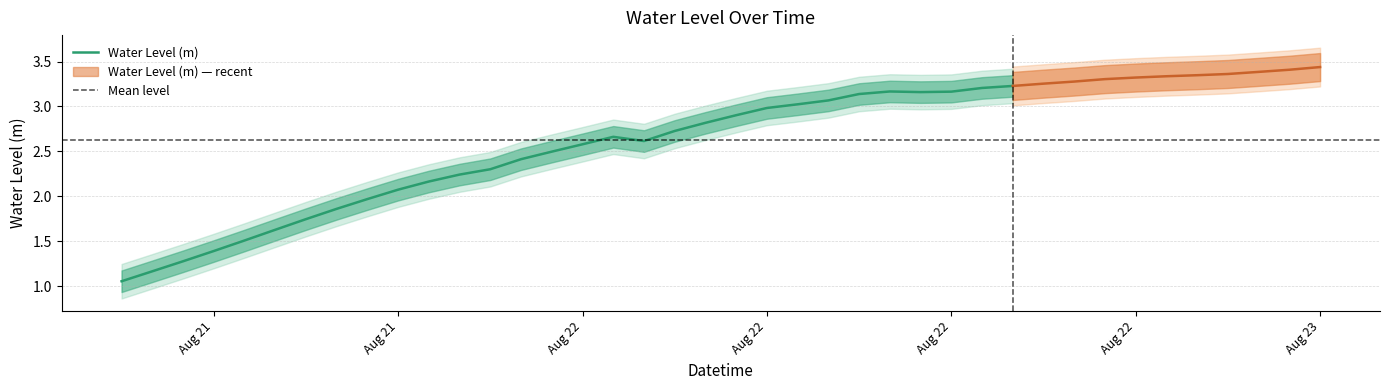

Rank the categories by value from lowest to highest.

2025-08-21 12:00:00, 2025-08-21 13:00:00, 2025-08-21 14:00:00, 2025-08-21 15:00:00, 2025-08-21 16:00:00, 2025-08-21 17:00:00, 2025-08-21 18:00:00, 2025-08-21 19:00:00, 2025-08-21 20:00:00, 2025-08-21 21:00:00, 2025-08-21 22:00:00, 2025-08-21 23:00:00, 2025-08-22 00:00:00, 2025-08-22 01:00:00, 2025-08-22 02:00:00, 2025-08-22 03:00:00, 2025-08-22 05:00:00, 2025-08-22 04:00:00, 2025-08-22 06:00:00, 2025-08-22 07:00:00, 2025-08-22 08:00:00, 2025-08-22 09:00:00, 2025-08-22 10:00:00, 2025-08-22 11:00:00, 2025-08-22 12:00:00, 2025-08-22 14:00:00, 2025-08-22 15:00:00, 2025-08-22 13:00:00, 2025-08-22 16:00:00, 2025-08-22 17:00:00, 2025-08-22 18:00:00, 2025-08-22 19:00:00, 2025-08-22 20:00:00, 2025-08-22 21:00:00, 2025-08-22 22:00:00, 2025-08-22 23:00:00, 2025-08-23 00:00:00, 2025-08-23 01:00:00, 2025-08-23 02:00:00, 2025-08-23 03:00:00